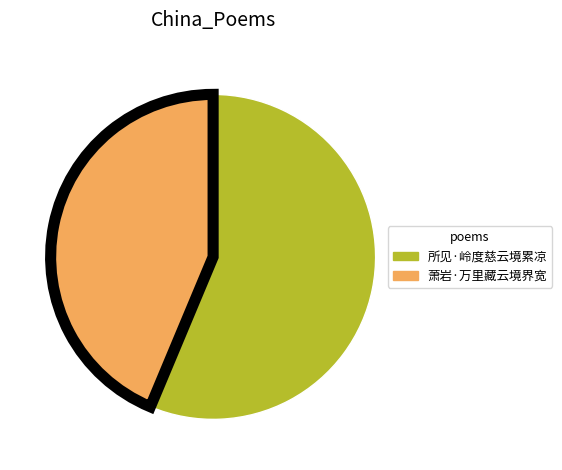

Is there any slice that represents more than half of the pie?

Yes